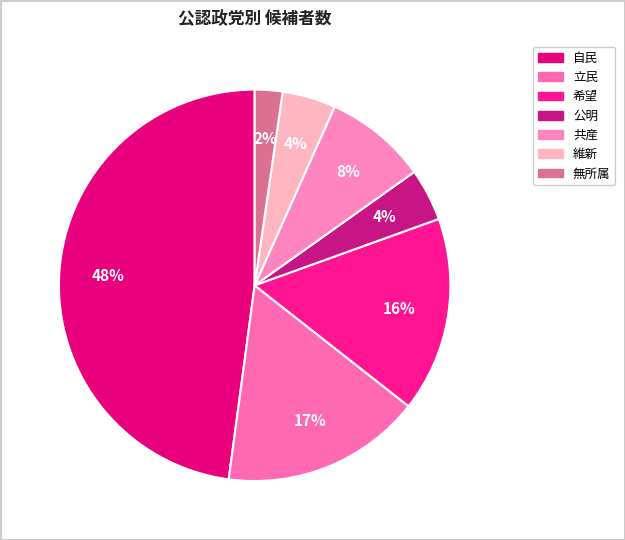

Combined, do 無所属 and 共産 account for over 50%?

No